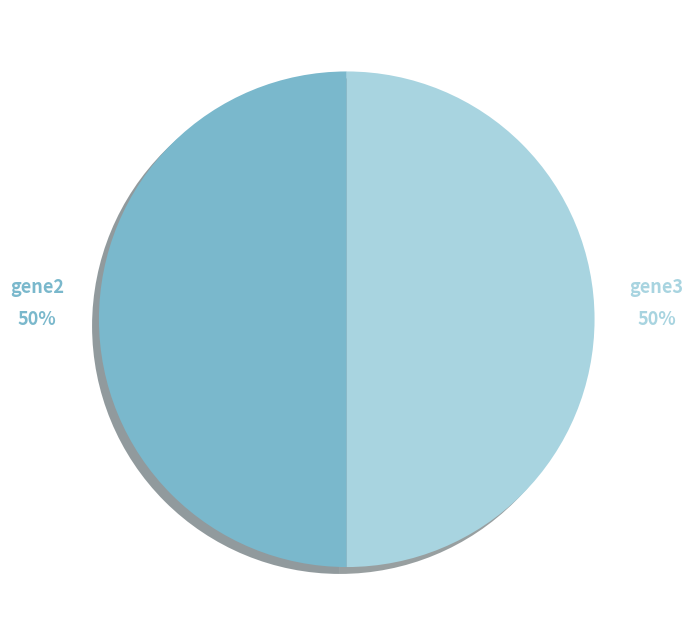

To the nearest percent, what is the average slice percentage?

50%